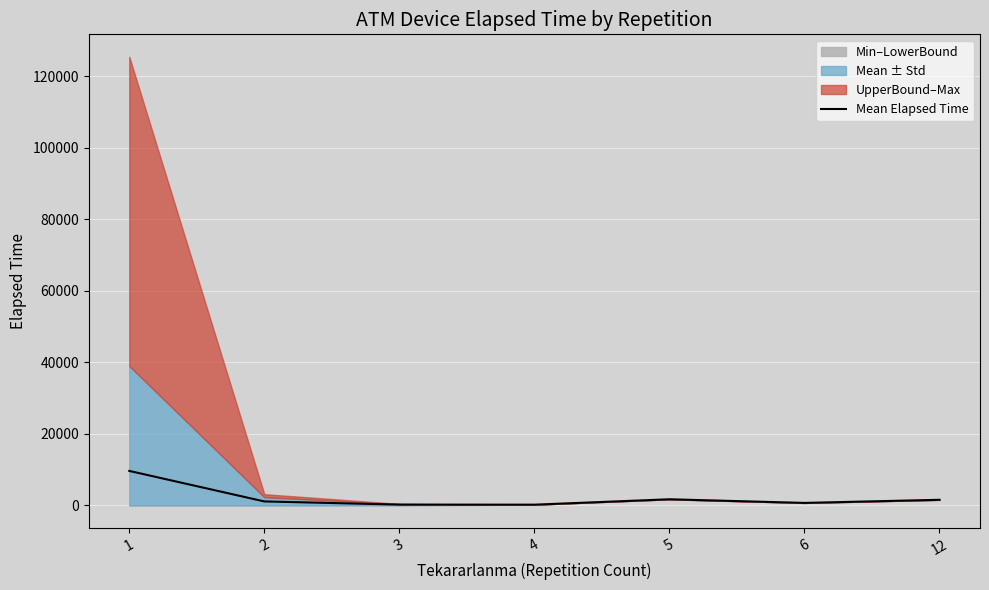

What is the difference between the second highest and minimum values?

1510.0